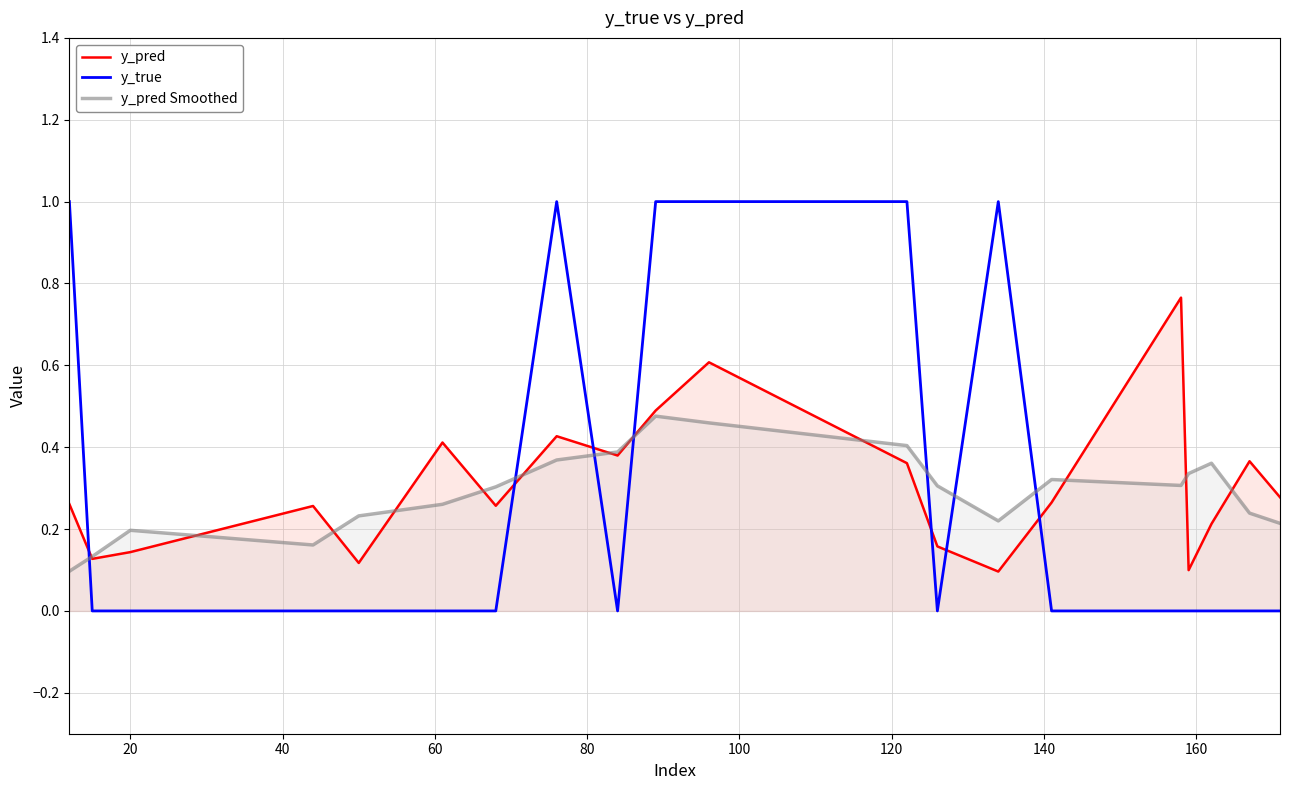

List the series in order of their peak value, lowest first.

y_pred Smoothed, y_pred, y_true